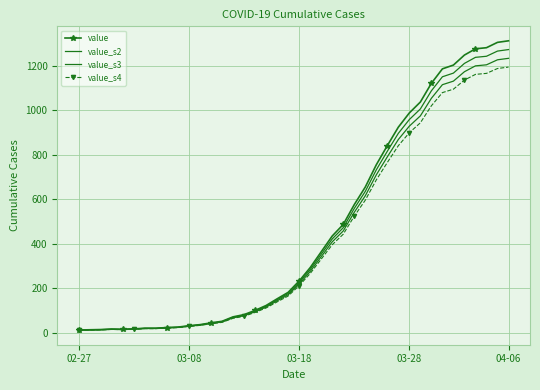

What is the sum of all value_s4 values?

16911.4